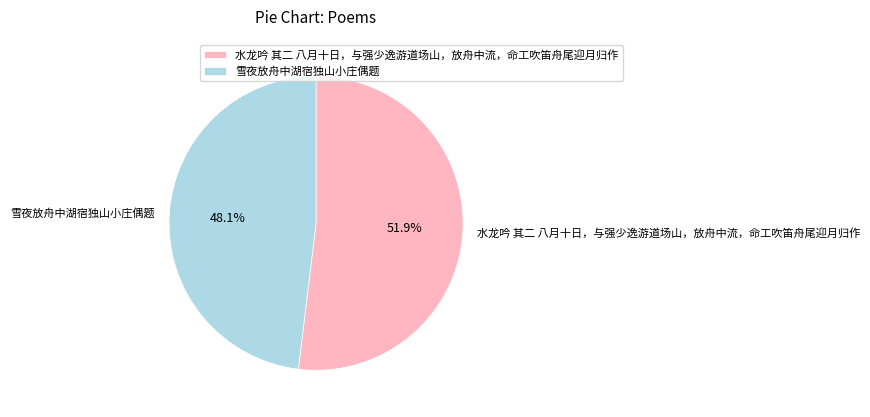

To the nearest percent, what is the combined percentage of 雪夜放舟中湖宿独山小庄偶题 and 水龙吟 其二 八月十日，与强少逸游道场山，放舟中流，命工吹笛舟尾迎月归作?

100%